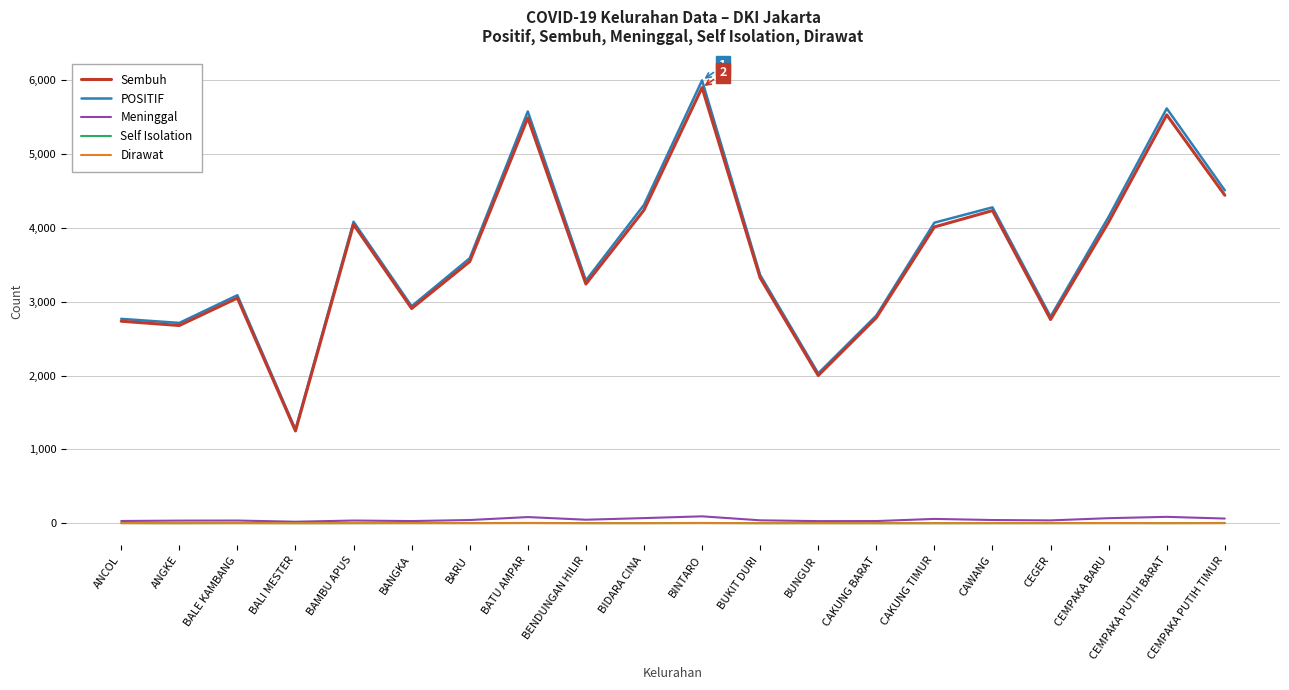

What is the average value of the Meninggal series?

49